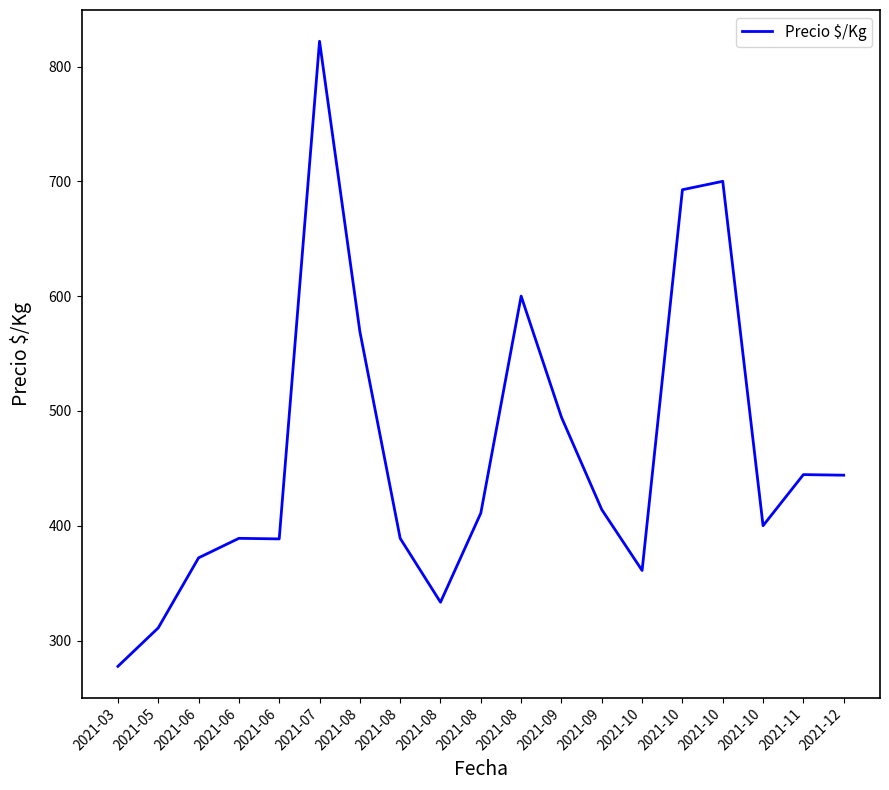

The chart shows a value of 333.3 at 2021-08. True or false?

True